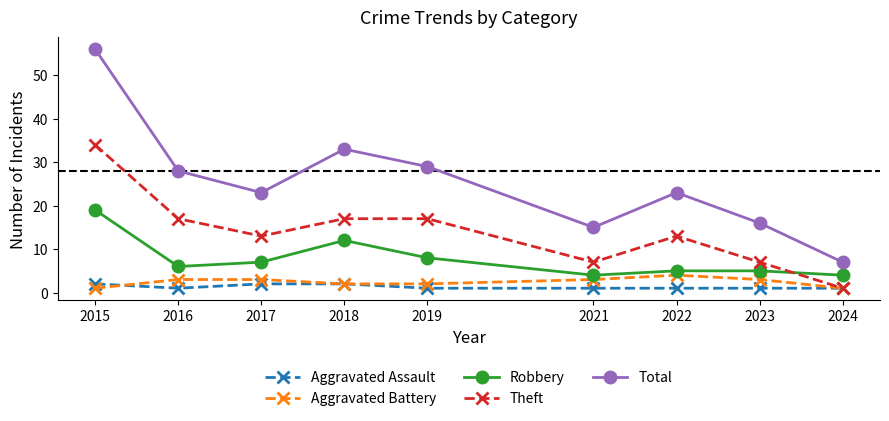

The value of Aggravated Battery at 2017 is 3. True or false?

True